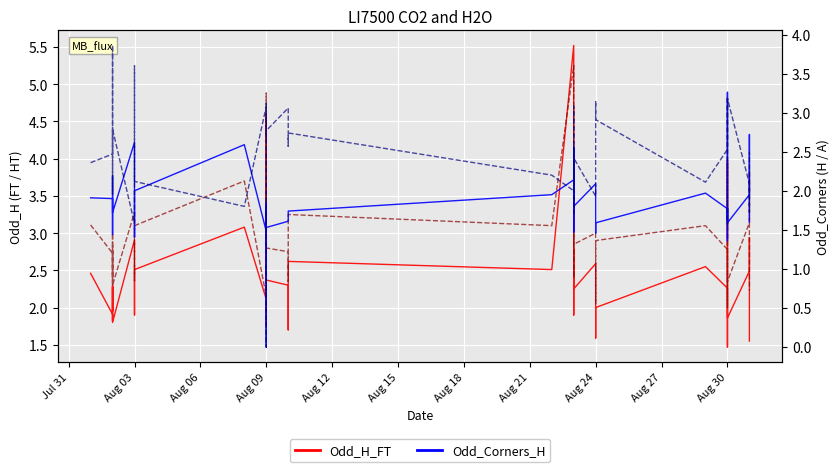

What is the label of the 5th point from the left?

Aug 12